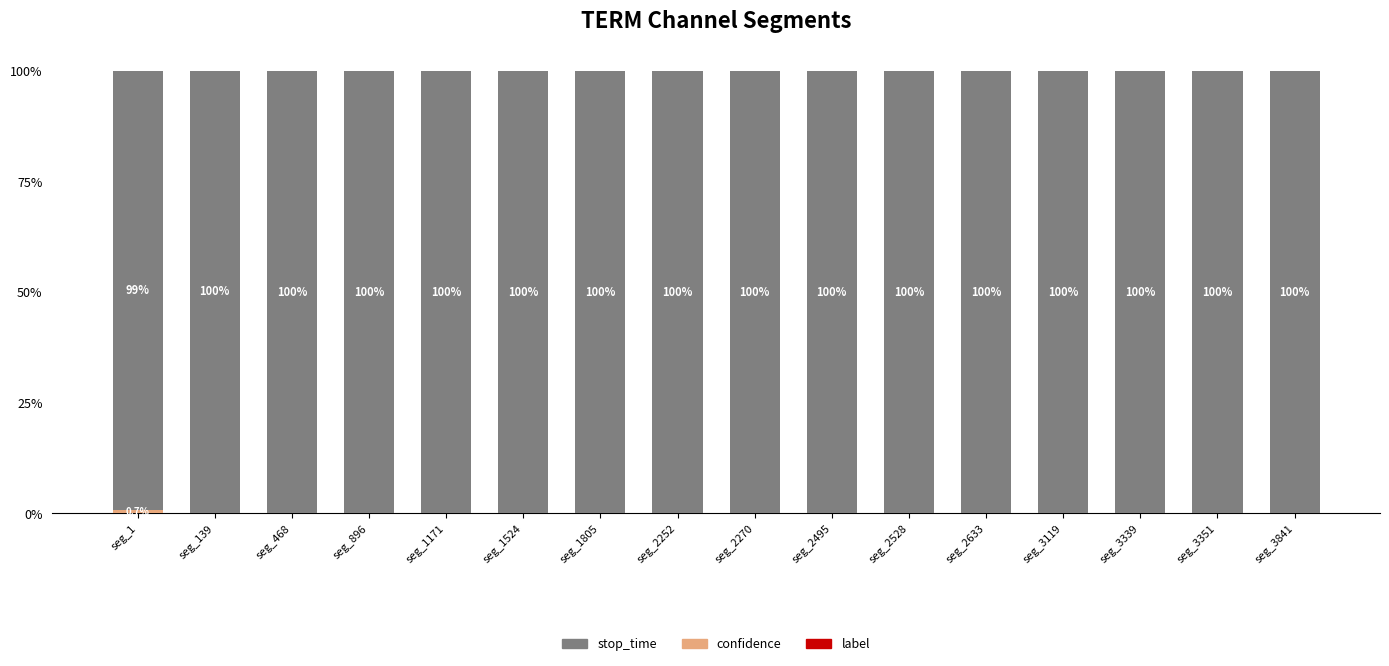

Count the number of categories in the chart.

16